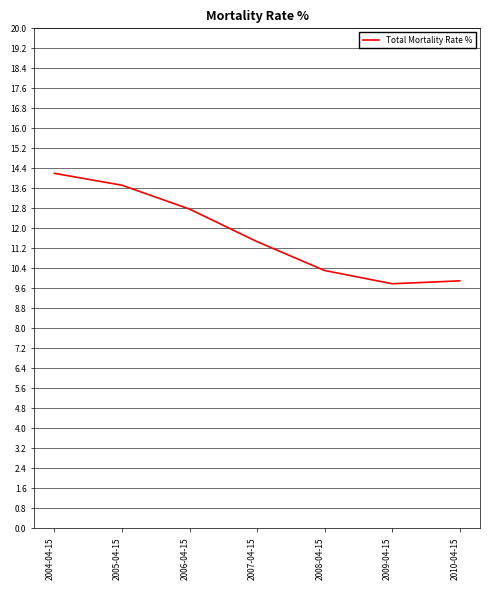

What position from the right is 2009-04-15?

2